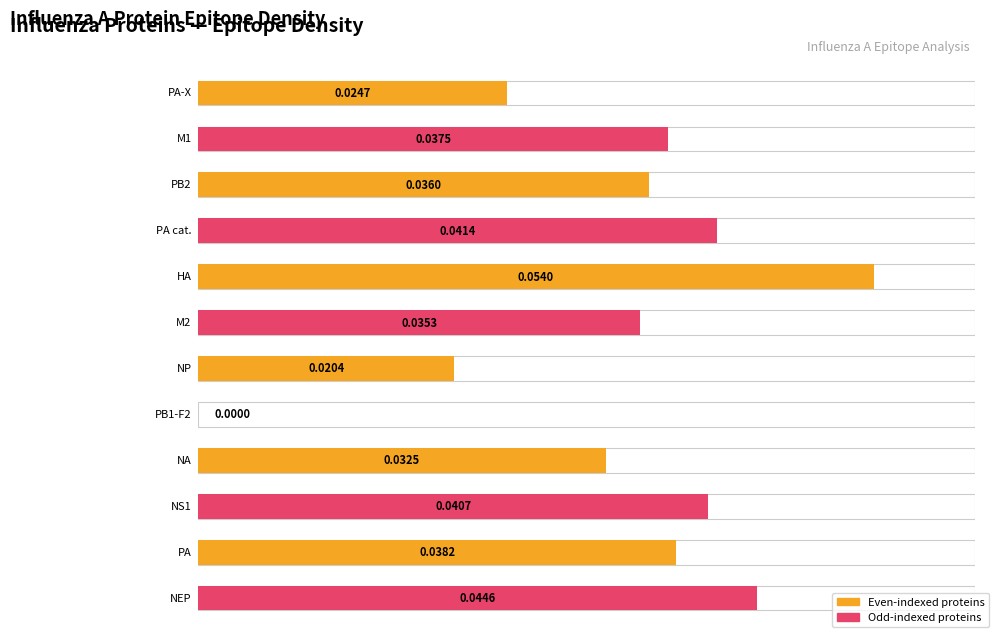

Are the bars grouped side by side (vs. stacked)?

No